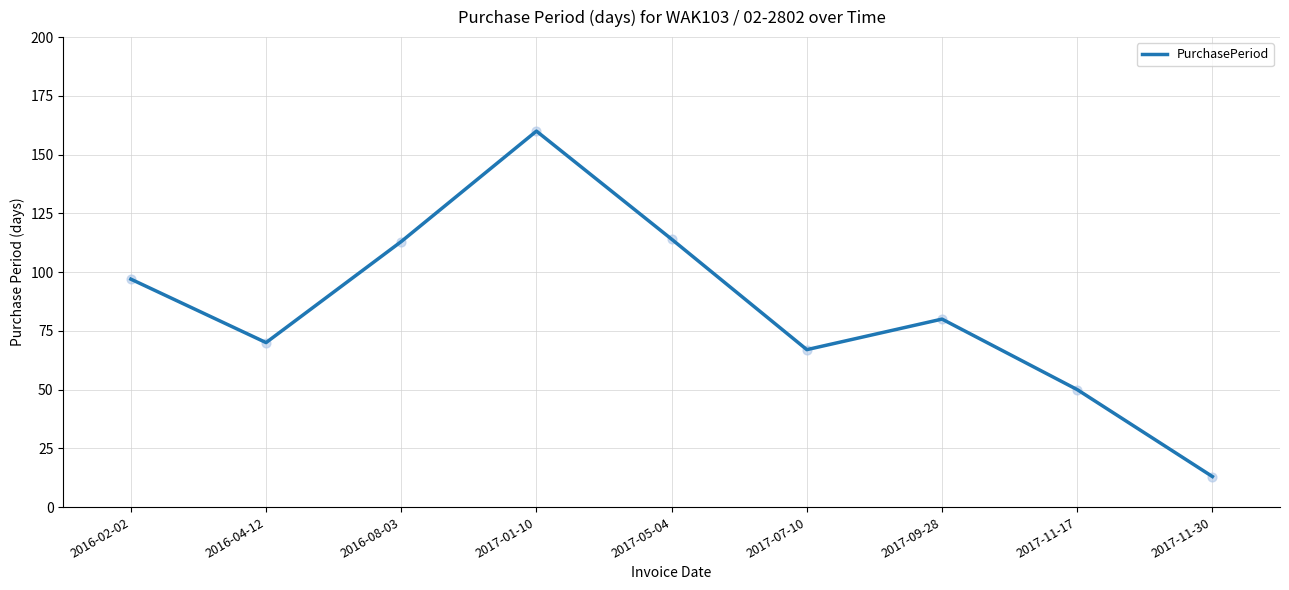

What is the change in value from 2016-04-12 to 2017-05-04?

+44